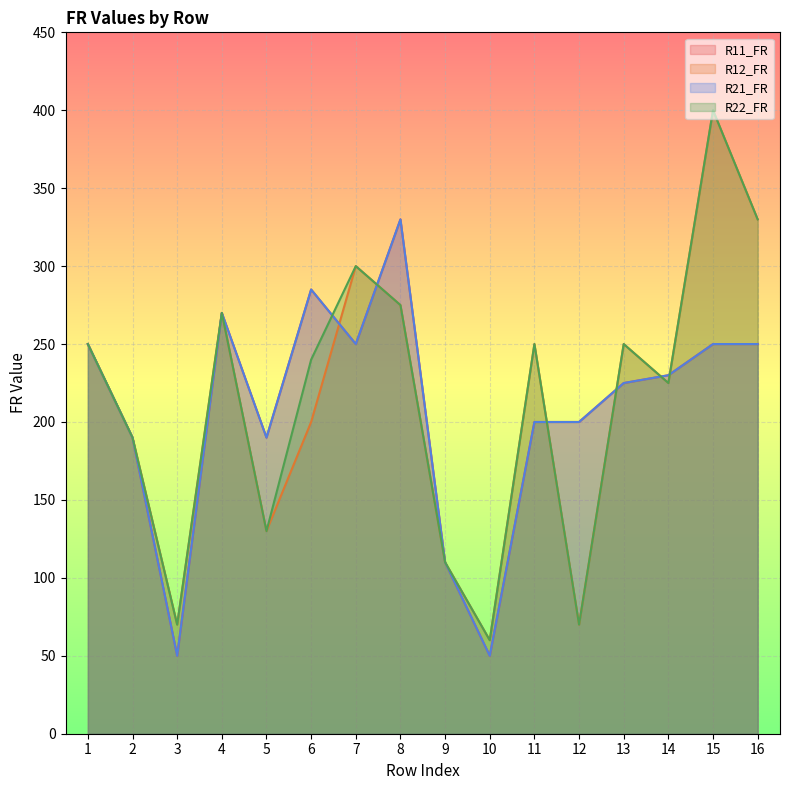

How many lines are shown in the chart?

4